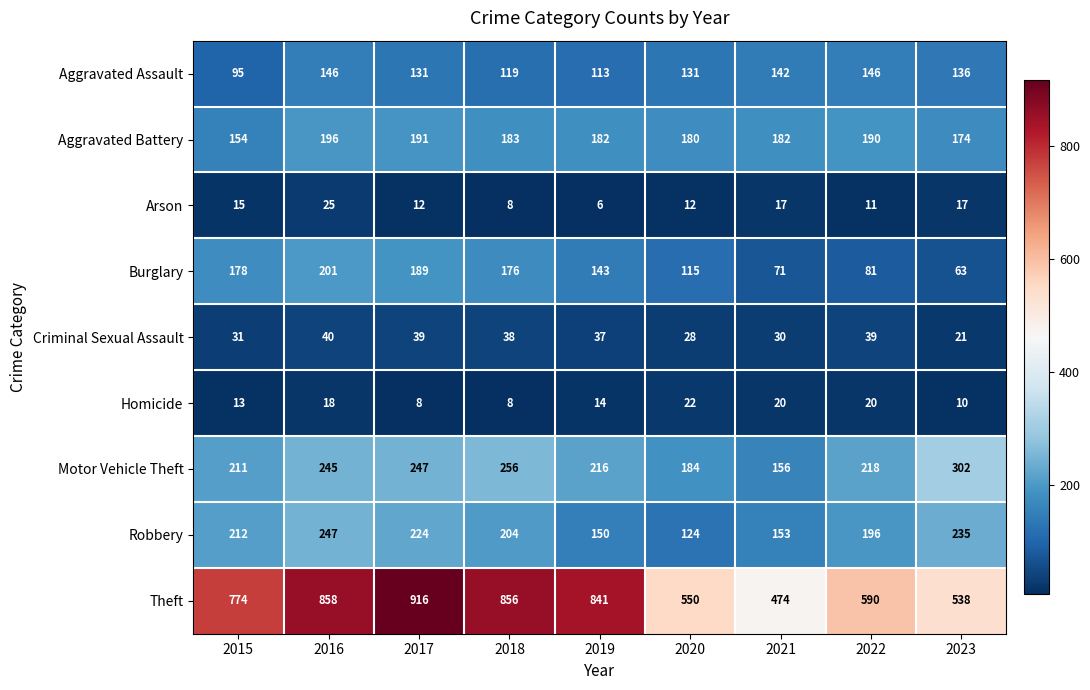

What is the difference between the second highest and second lowest values in the Motor Vehicle Theft series?

72